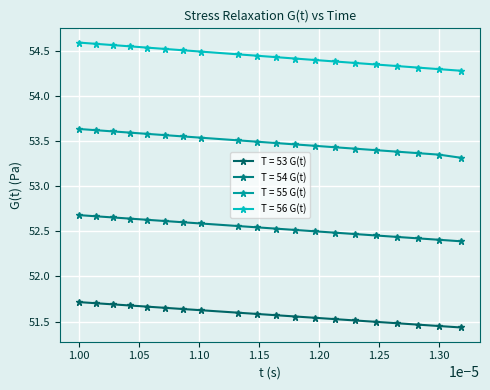

Which series has the largest range (max minus min)?

T = 55 G(t)